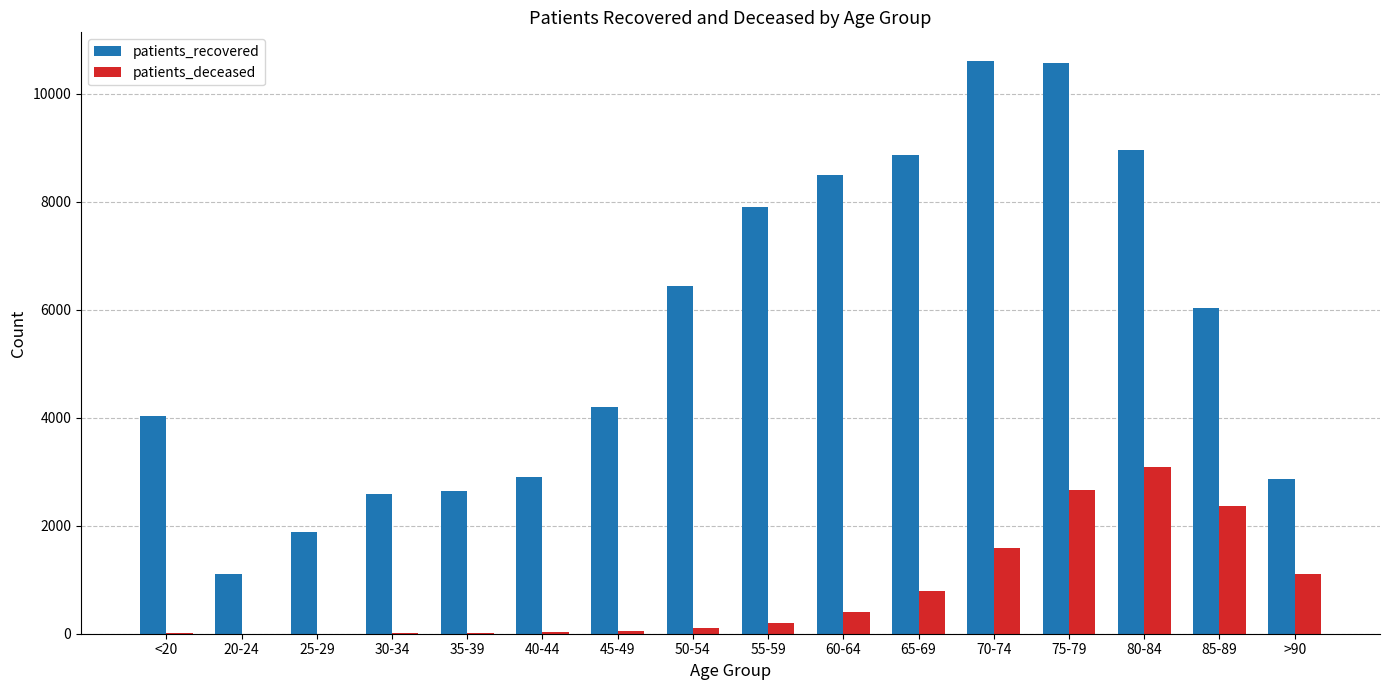

Where is patients_recovered nearest to the value 5857?

85-89